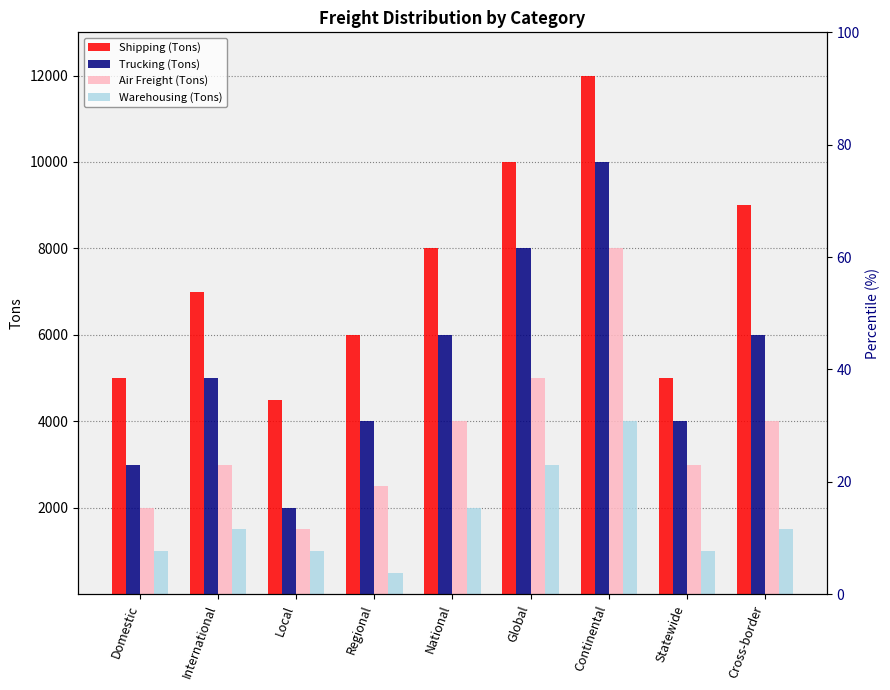

Reading right to left, list all the values displayed in this chart.

Shipping (Tons): 9000	5000	12000	10000	8000	6000	4500	7000	5000
Trucking (Tons): 6000	4000	10000	8000	6000	4000	2000	5000	3000
Air Freight (Tons): 4000	3000	8000	5000	4000	2500	1500	3000	2000
Warehousing (Tons): 1500	1000	4000	3000	2000	500	1000	1500	1000